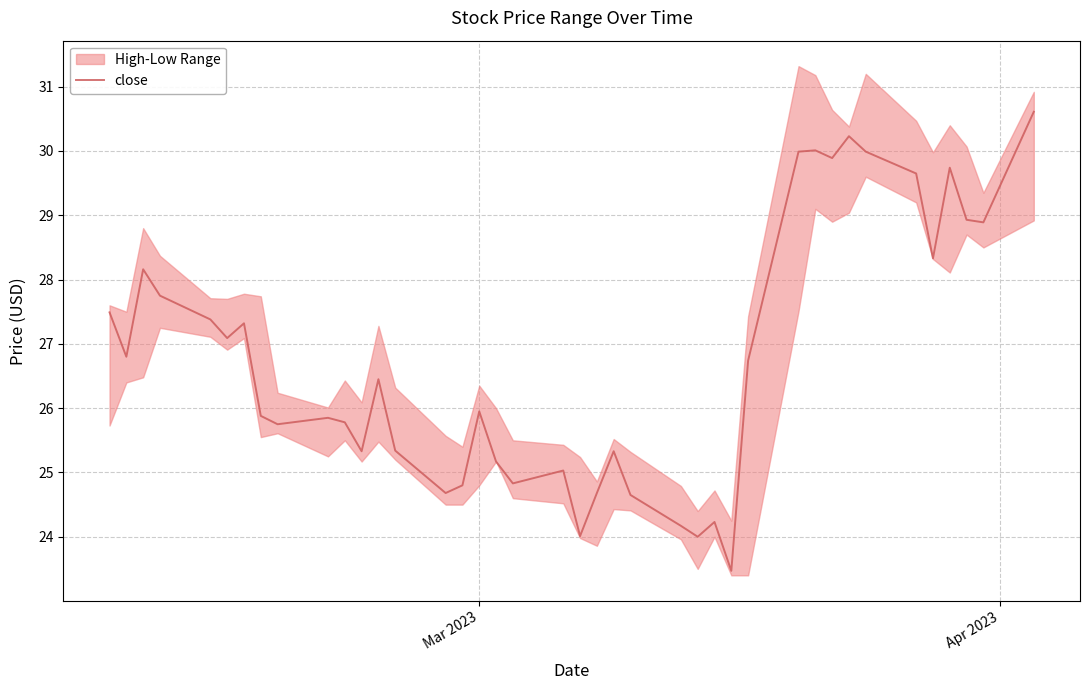

What is the minimum value shown in the chart?

23.5